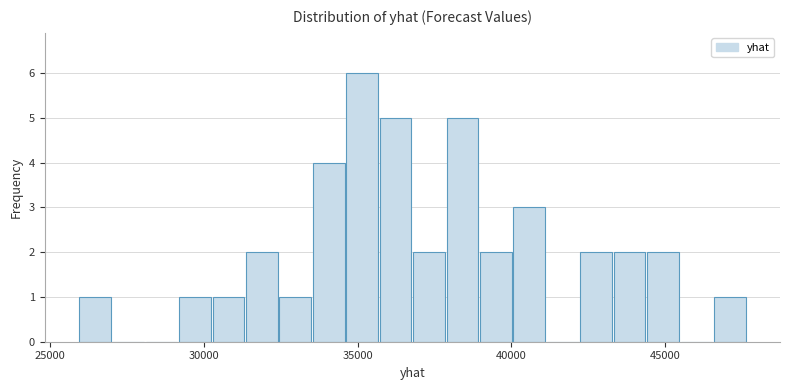

Read against the x-axis, roughly where is the centre of the tallest bar?

35000